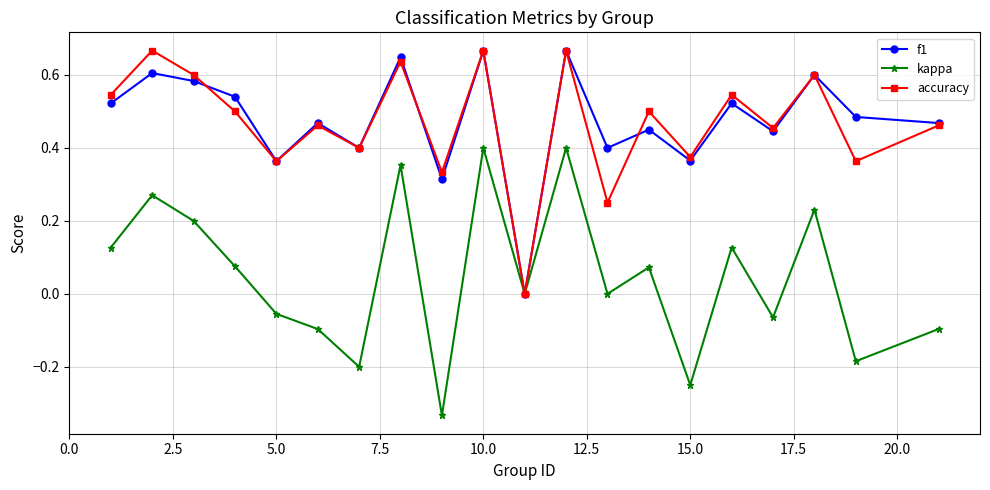

Which series has the largest range (max minus min)?

kappa